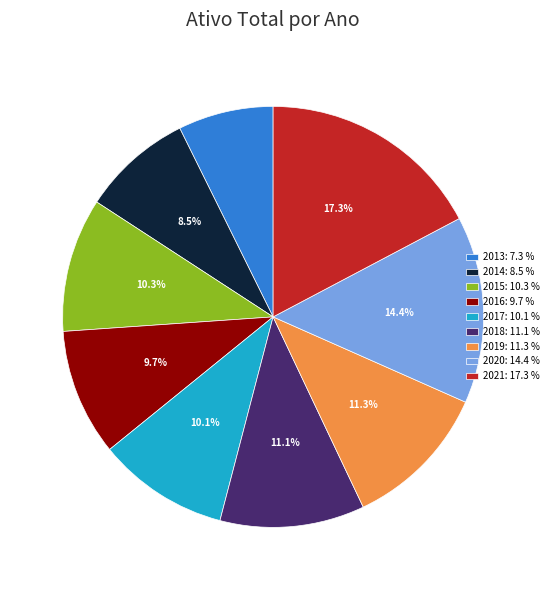

Which has a higher value, 2020 or 2018?

2020